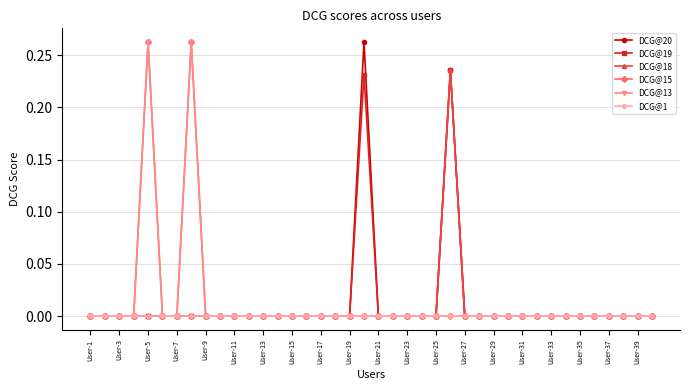

Which label corresponds to the smallest value in the chart?

User-1